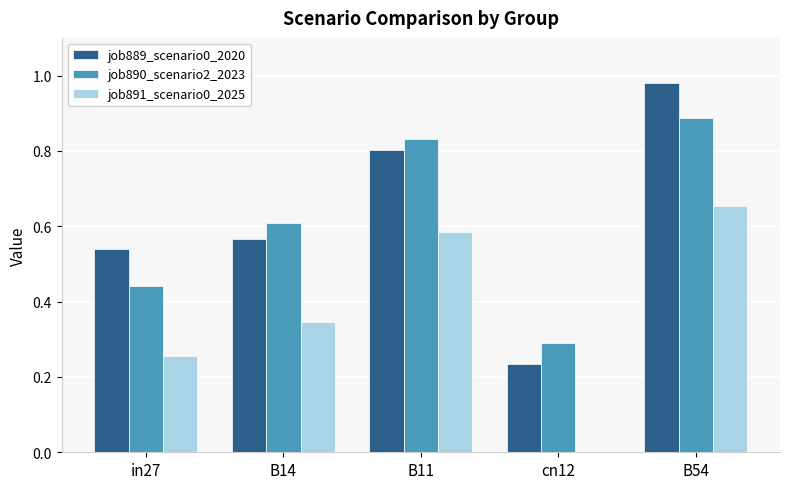

How many categories are shown in the chart?

5